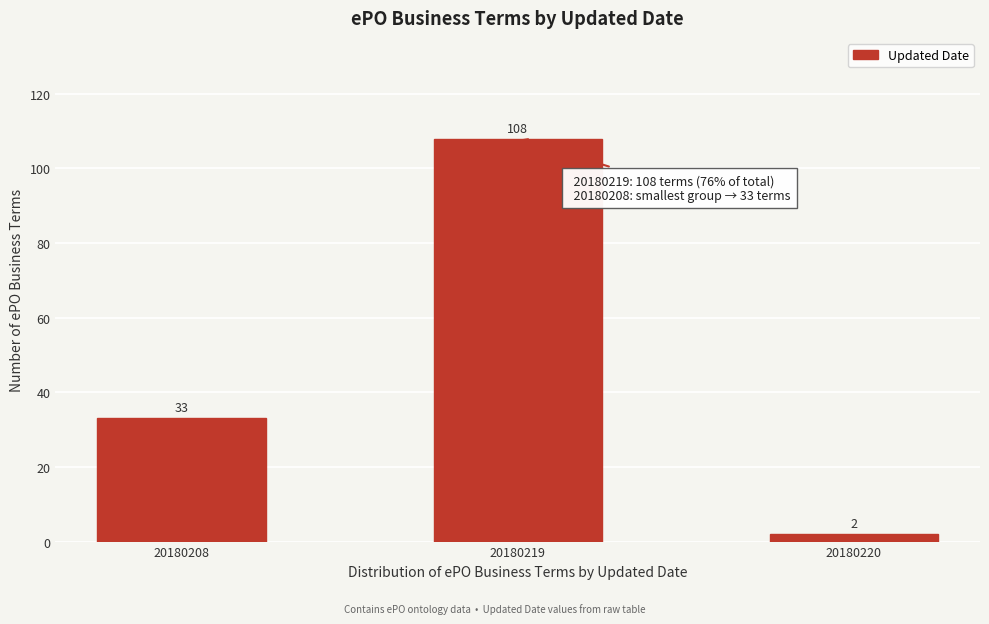

Reading right to left, extract all data points from this chart.

2	108	33